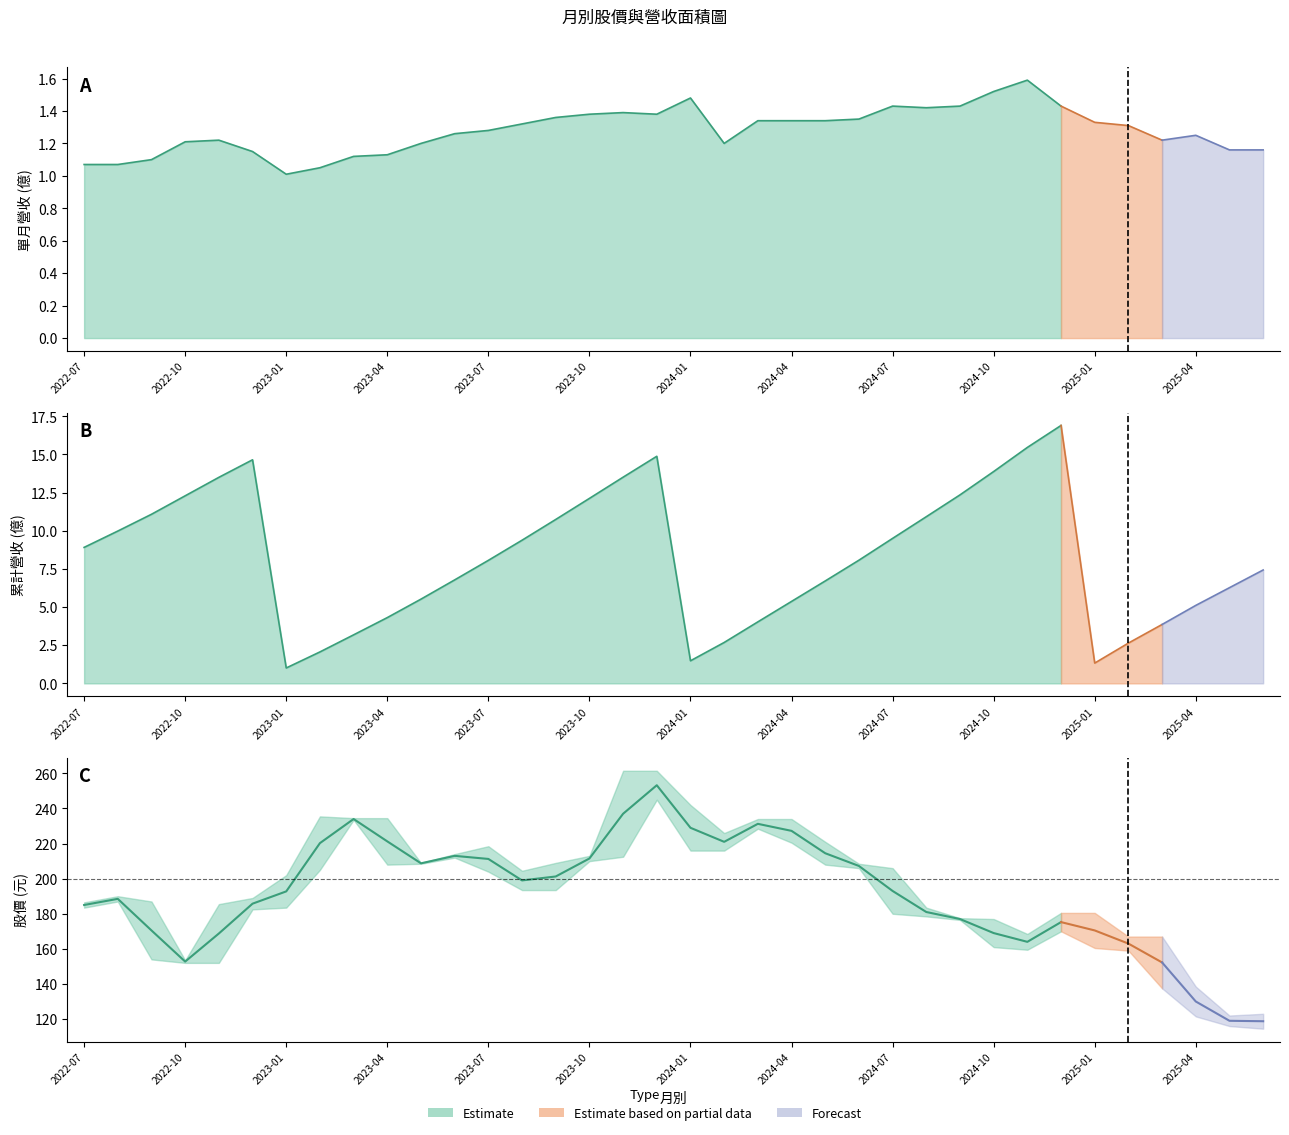

What is the spread (max minus min) of values at 2025-01?

179.2